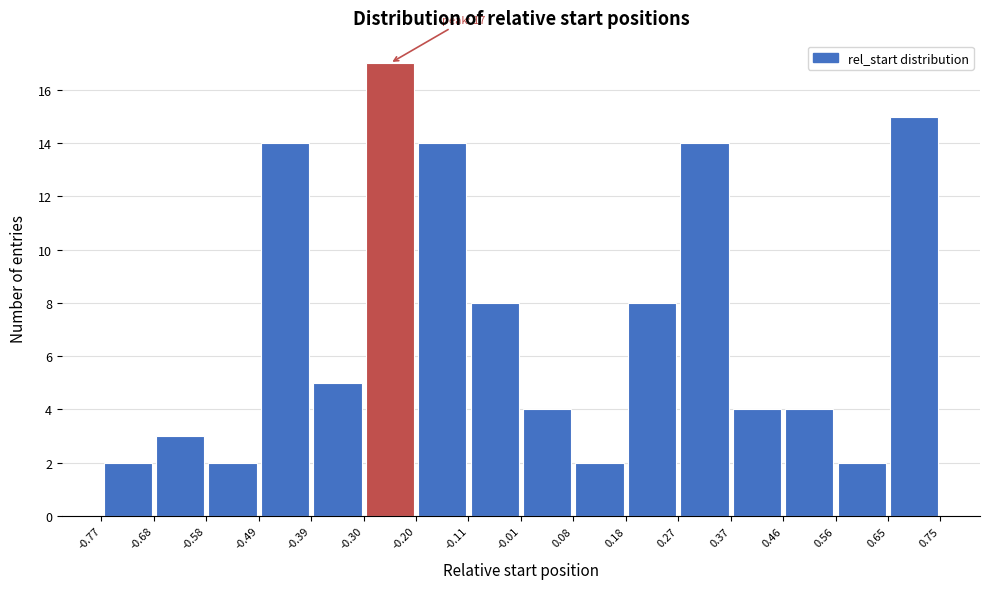

Over which range of the x-axis is the bar tallest?

-0.30 to -0.20